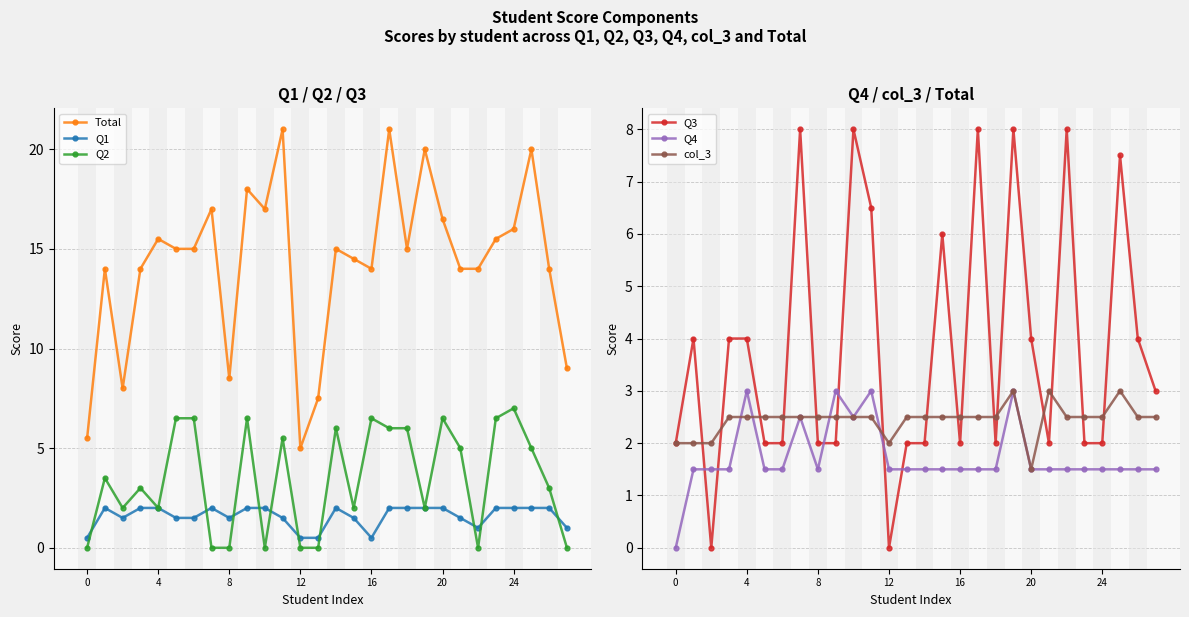

Which series has the largest range (max minus min)?

Total